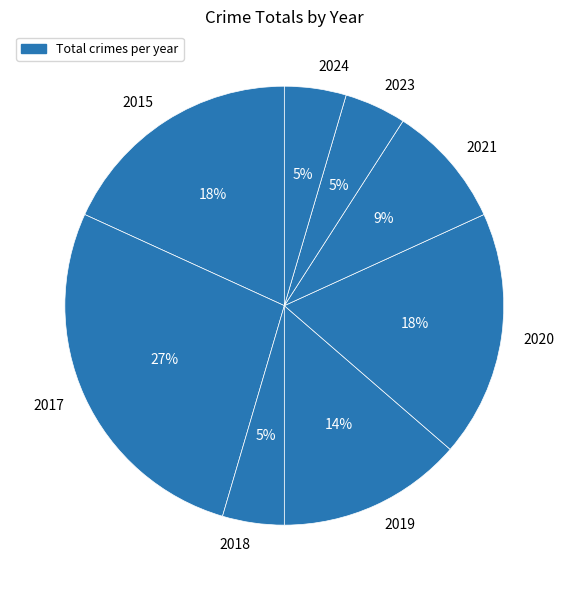

What is the largest slice in the pie chart?

2017